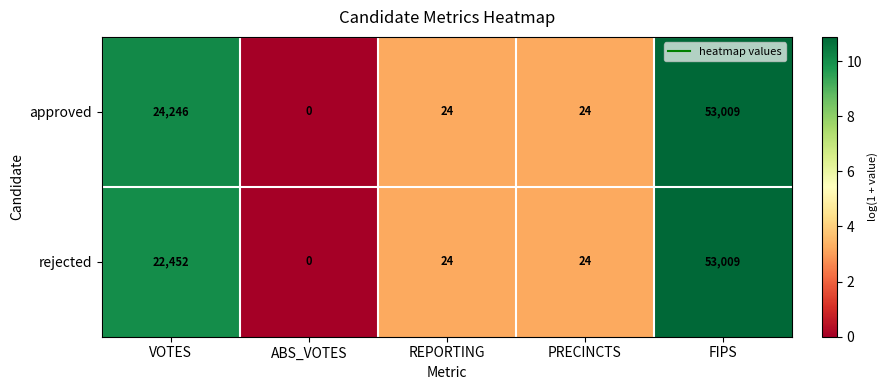

List the series in order of their overall mean, highest first.

approved, rejected